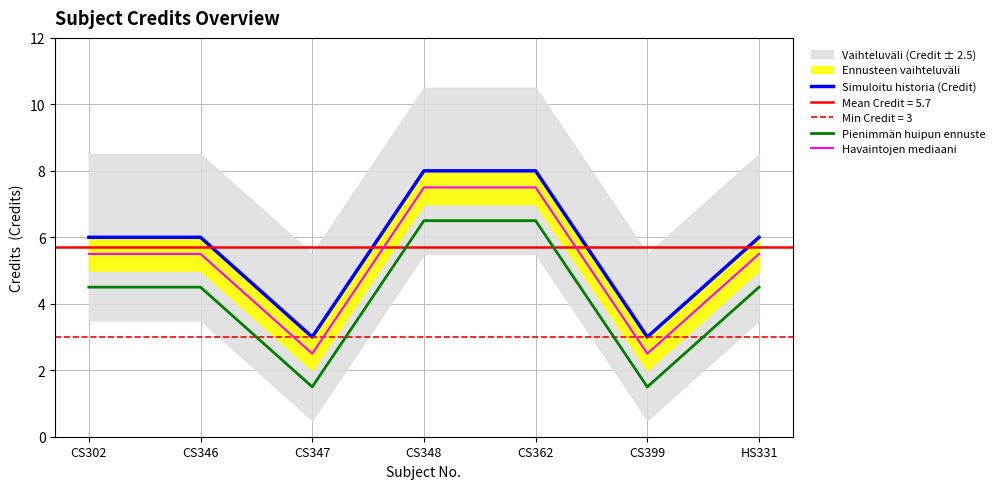

What is the label of the 4th point from the left?

CS348